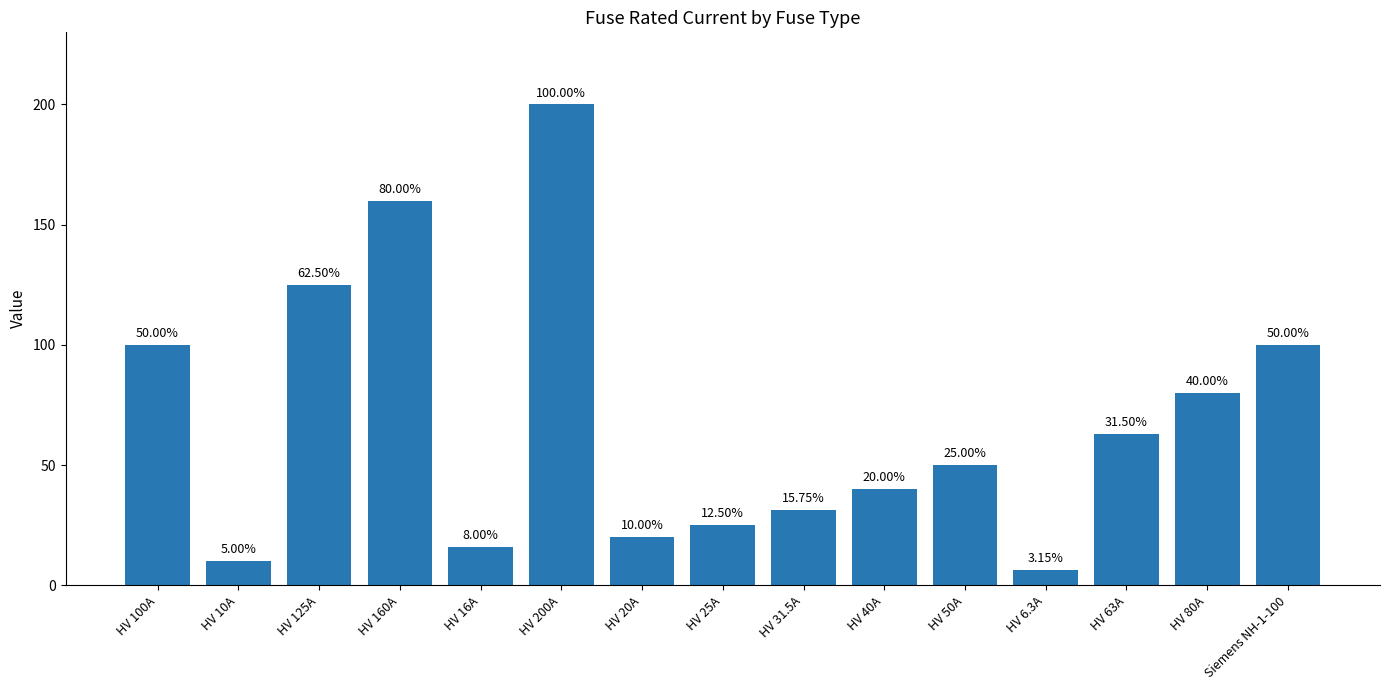

What is the difference between the values at HV 63A and HV 20A?

43.0